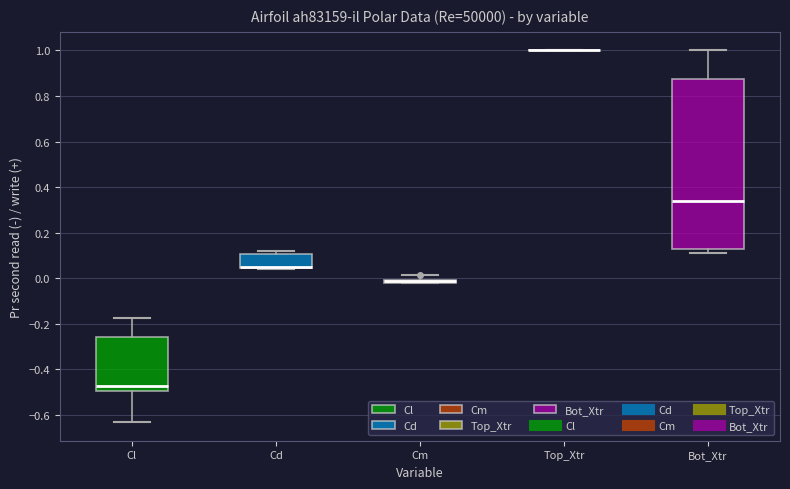

Where does the median line of the box for Bot_Xtr sit on the y-axis? The values are not printed on the chart, so give them approximately, as read against the axis.

0.34